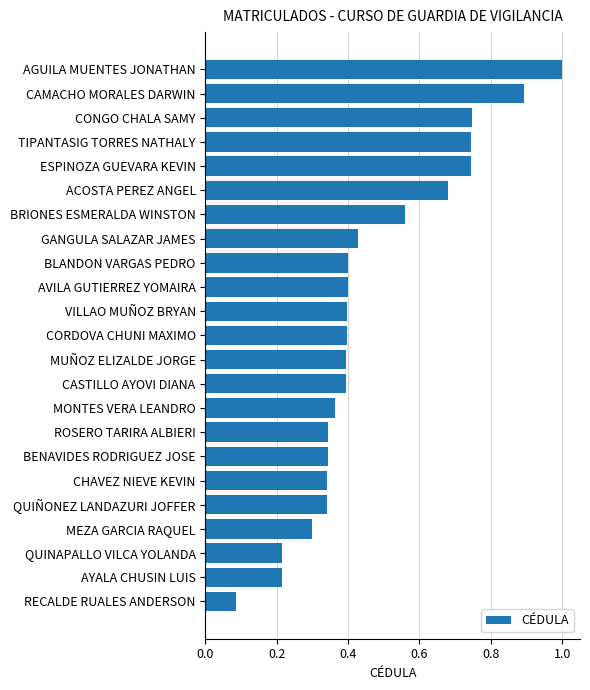

True or false: the data shows 0.5 at QUIÑONEZ LANDAZURI JOFFER.

False